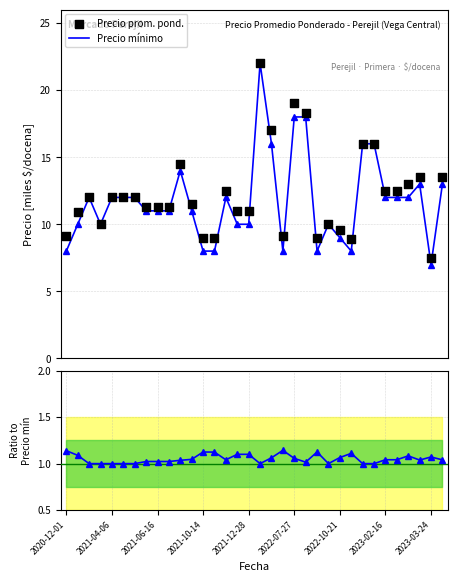

Which series reaches the minimum Y coordinate?

Ratio to Precio mín